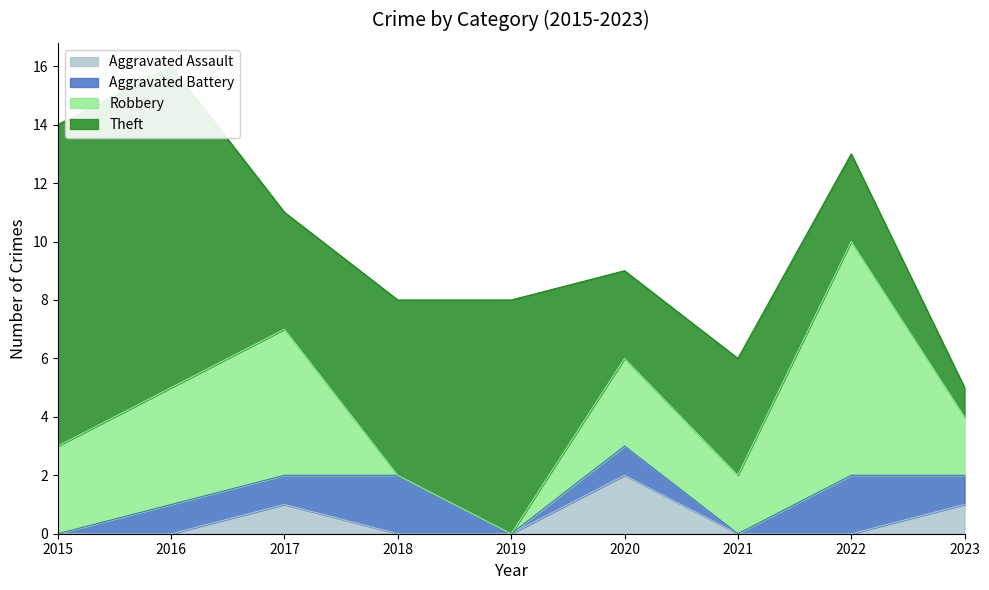

In Aggravated Assault, how many points are higher than both neighbors (excluding endpoints)?

2